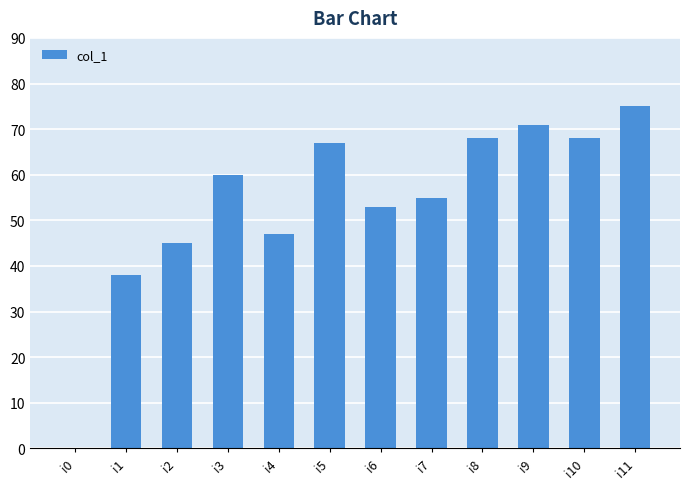

True or false: the data shows 15 at i5.

False